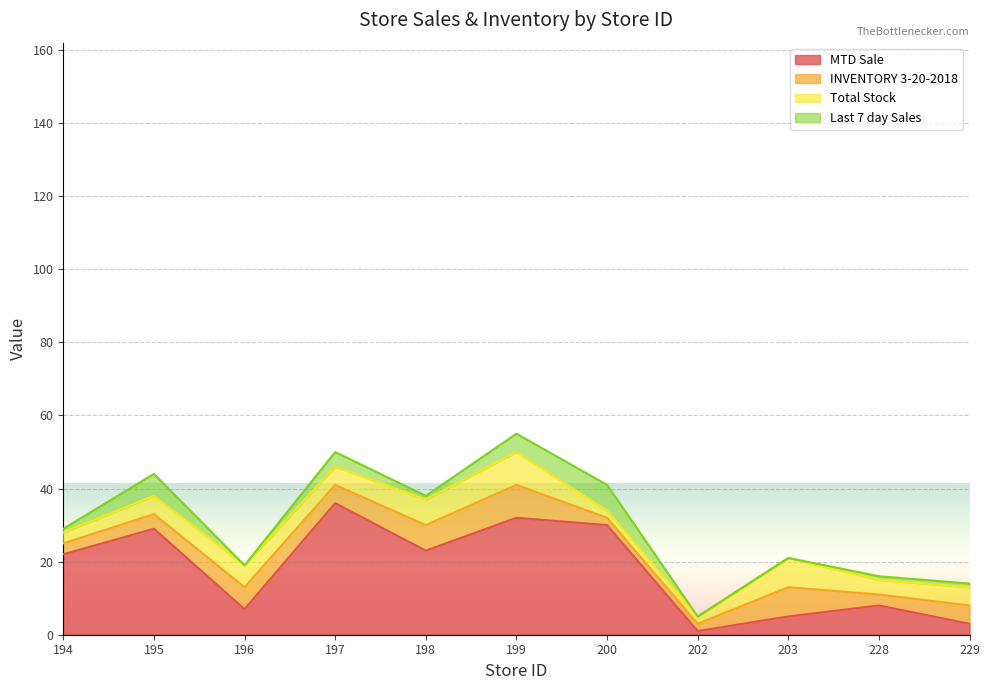

Which series has the widest spread of values?

MTD Sale